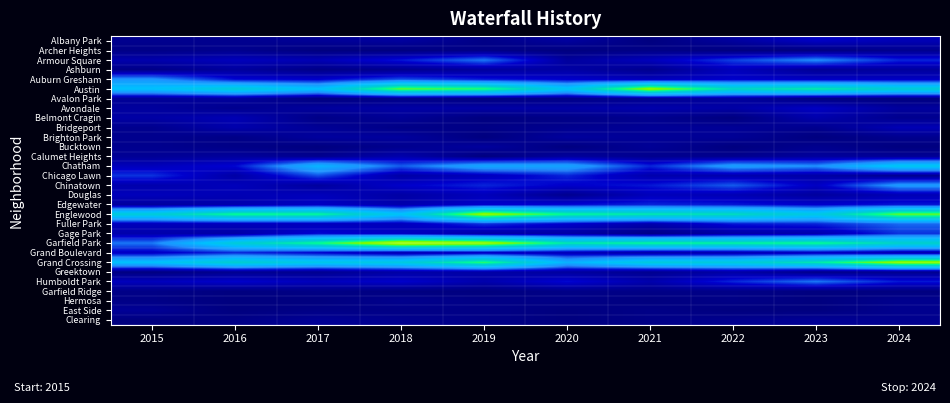

Which category has the highest value across all series?

2018